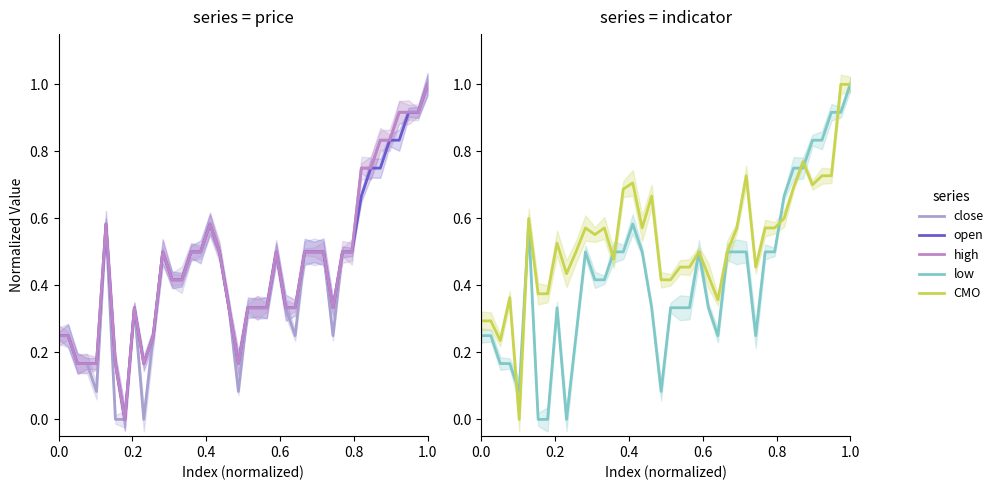

Reading left to right, extract all data points from this chart.

close: 0.3	0.3	0.2	0.2	0.1	0.6	0.0	0.0	0.3	0.0	0.3	0.5	0.4	0.4	0.5	0.5	0.6	0.5	0.3	0.1	0.3	0.3	0.3	0.5	0.3	0.3	0.5	0.5	0.5	0.3	0.5	0.5	0.8	0.8	0.8	0.8	0.9	0.9	0.9	1.0
open: 0.3	0.3	0.2	0.2	0.2	0.6	0.2	0.0	0.3	0.2	0.3	0.5	0.4	0.4	0.5	0.5	0.6	0.5	0.3	0.2	0.3	0.3	0.3	0.5	0.3	0.3	0.5	0.5	0.5	0.3	0.5	0.5	0.7	0.8	0.8	0.8	0.8	0.9	0.9	1.0
high: 0.3	0.3	0.2	0.2	0.2	0.6	0.2	0.0	0.3	0.2	0.3	0.5	0.4	0.4	0.5	0.5	0.6	0.5	0.3	0.2	0.3	0.3	0.3	0.5	0.3	0.3	0.5	0.5	0.5	0.3	0.5	0.5	0.8	0.8	0.8	0.8	0.9	0.9	0.9	1.0
low: 0.3	0.3	0.2	0.2	0.1	0.6	0.0	0.0	0.3	0.0	0.3	0.5	0.4	0.4	0.5	0.5	0.6	0.5	0.3	0.1	0.3	0.3	0.3	0.5	0.3	0.3	0.5	0.5	0.5	0.3	0.5	0.5	0.7	0.8	0.8	0.8	0.8	0.9	0.9	1.0
CMO: 0.3	0.3	0.2	0.4	0.0	0.6	0.4	0.4	0.5	0.4	0.5	0.6	0.6	0.6	0.5	0.7	0.7	0.6	0.7	0.4	0.4	0.5	0.5	0.5	0.4	0.4	0.5	0.6	0.7	0.5	0.6	0.6	0.6	0.7	0.8	0.7	0.7	0.7	1.0	1.0